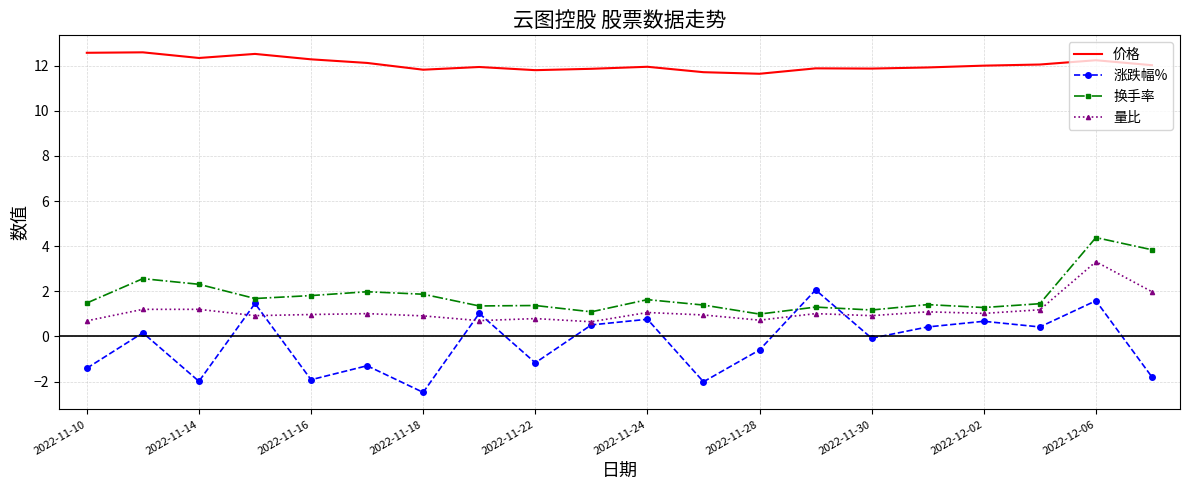

Which series has the widest spread of values?

涨跌幅%